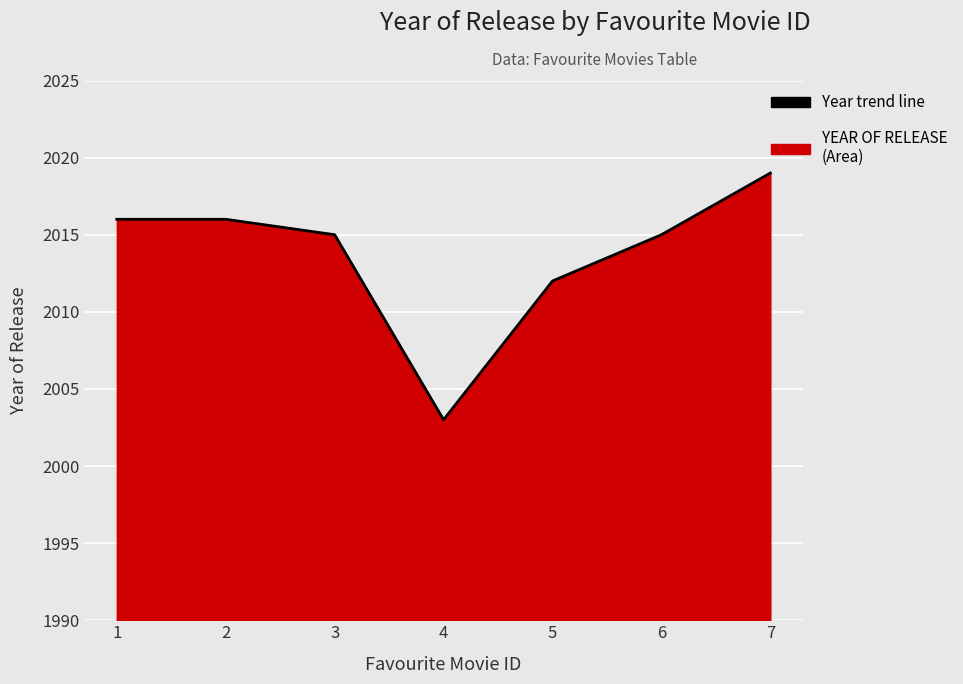

What is the value of the 3rd point from the left?

2015